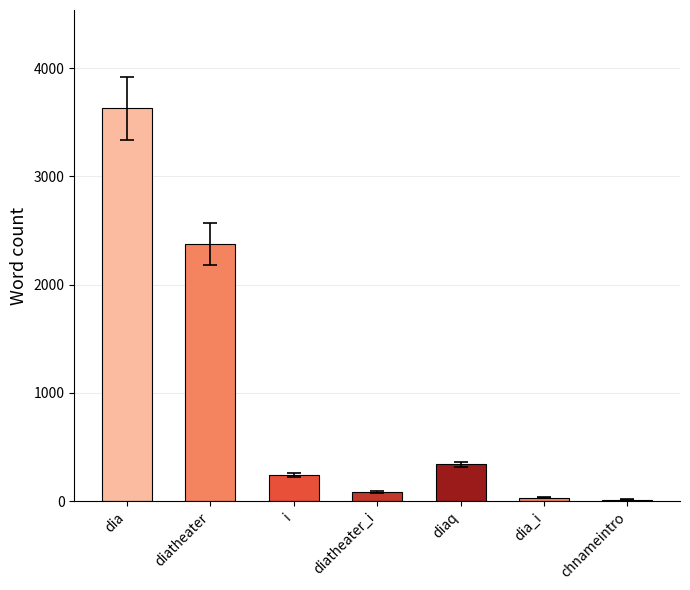

How many bars are there in total?

7